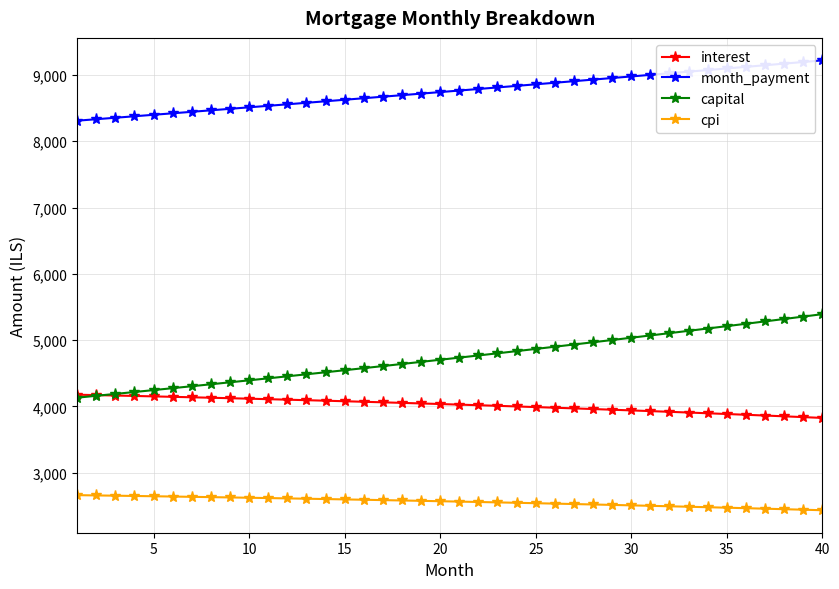

Rank the series by their maximum value, from highest to lowest.

month_payment, capital, interest, cpi